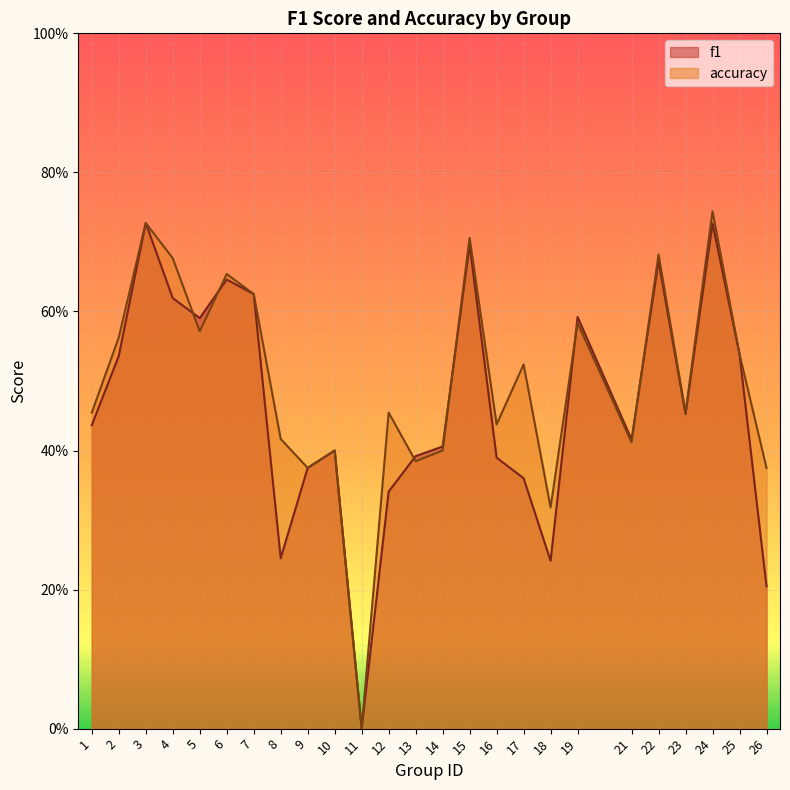

What is the total value across all series at 25?

1.1